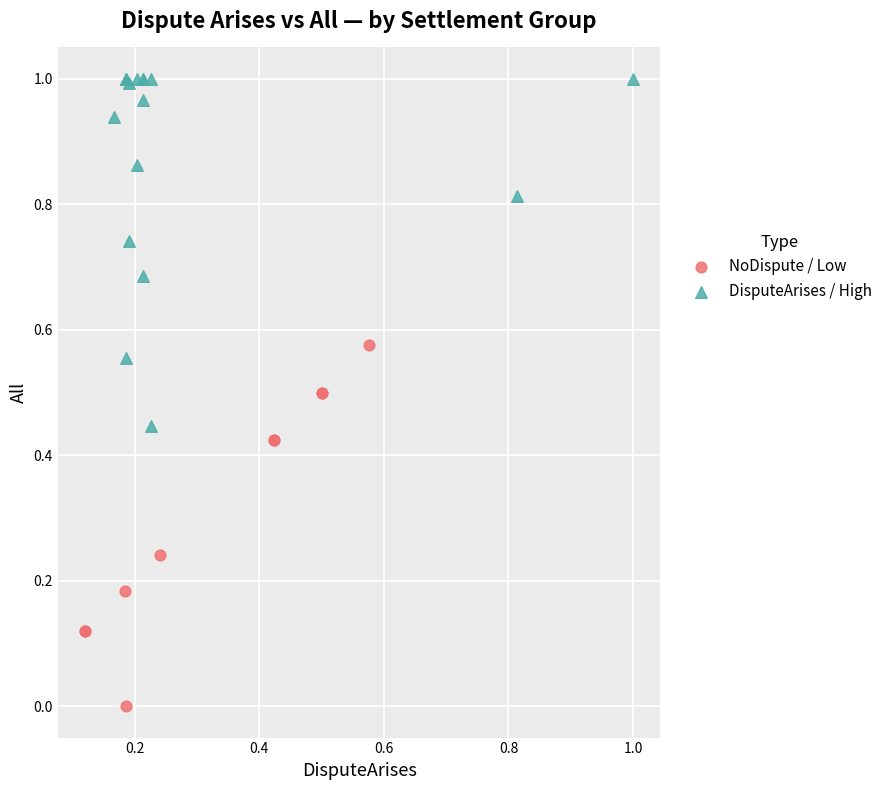

What are all the series names shown in the legend?

NoDispute / Low, DisputeArises / High